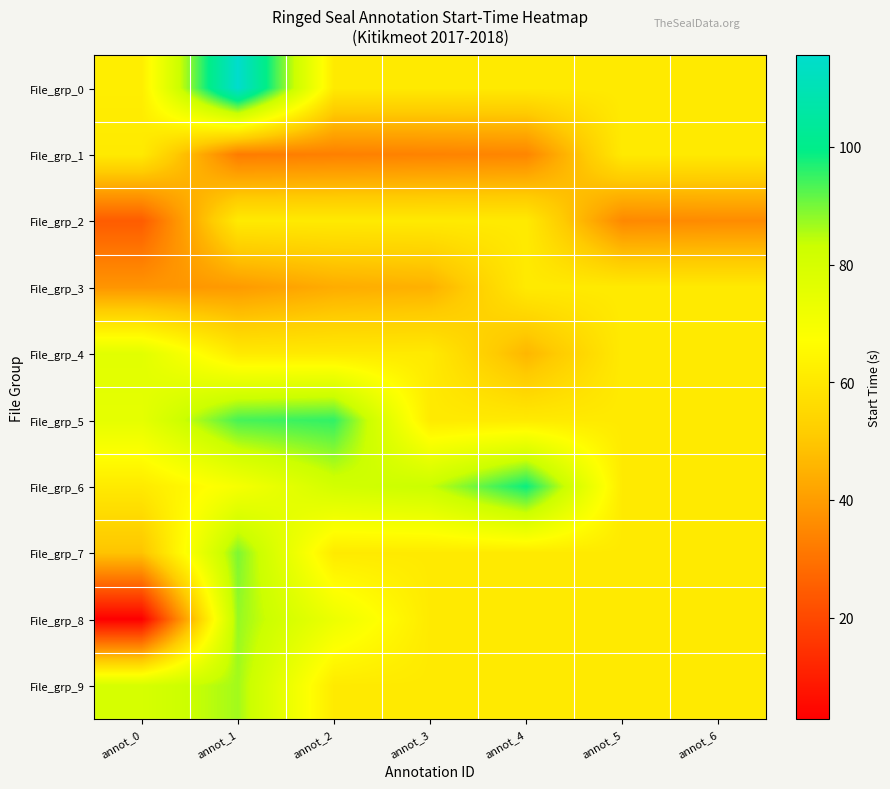

Reading right to left, what are all the values shown in this chart?

File_grp_0: annot_6=60.7	annot_5=60.7	annot_4=60.7	annot_3=60.7	annot_2=60.7	annot_1=115.5	annot_0=61.9
File_grp_1: annot_6=60.7	annot_5=60.7	annot_4=34.5	annot_3=33.8	annot_2=33.2	annot_1=32.3	annot_0=60.7
File_grp_2: annot_6=35.8	annot_5=35.2	annot_4=60.7	annot_3=60.7	annot_2=60.7	annot_1=60.7	annot_0=24.6
File_grp_3: annot_6=60.7	annot_5=60.7	annot_4=60.7	annot_3=44.8	annot_2=43.6	annot_1=39.4	annot_0=38.2
File_grp_4: annot_6=60.7	annot_5=60.7	annot_4=46.1	annot_3=60.7	annot_2=60.7	annot_1=60.7	annot_0=76.3
File_grp_5: annot_6=60.7	annot_5=60.7	annot_4=60.7	annot_3=60.7	annot_2=95.5	annot_1=93.8	annot_0=75.2
File_grp_6: annot_6=60.7	annot_5=60.7	annot_4=98.5	annot_3=83.5	annot_2=81.0	annot_1=69.8	annot_0=60.7
File_grp_7: annot_6=60.7	annot_5=60.7	annot_4=60.7	annot_3=60.7	annot_2=60.7	annot_1=89.5	annot_0=49.2
File_grp_8: annot_6=60.7	annot_5=60.7	annot_4=60.7	annot_3=60.7	annot_2=72.9	annot_1=87.5	annot_0=2.7
File_grp_9: annot_6=60.7	annot_5=60.7	annot_4=60.7	annot_3=60.7	annot_2=60.7	annot_1=86.5	annot_0=80.0